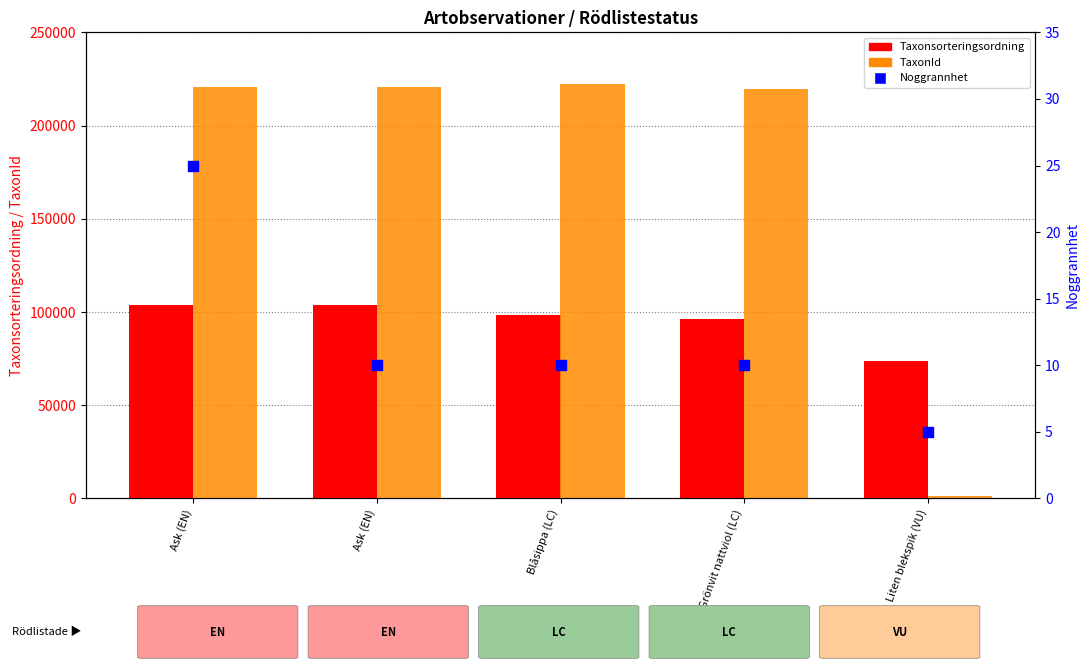

What is the total value across all series at Grönvit nattviol (LC)?

316255